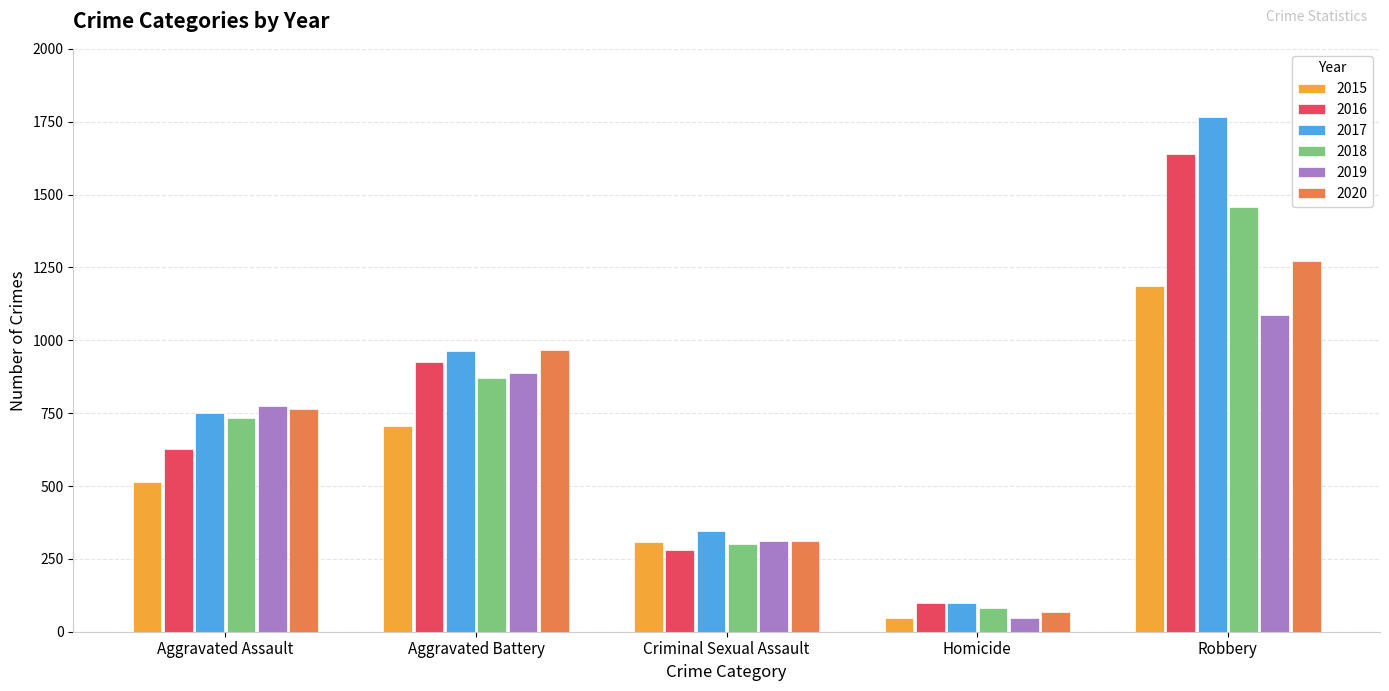

Which series has the widest spread of values?

2017